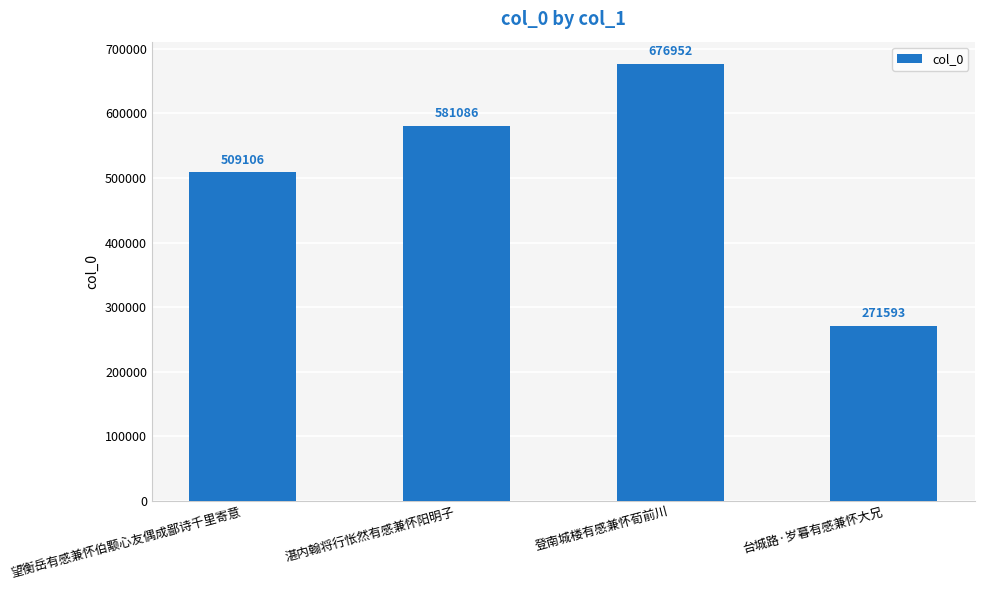

Rank the categories by value from highest to lowest.

登南城楼有感兼怀荀前川, 湛内翰将行怅然有感兼怀阳明子, 望衡岳有感兼怀伯颙心友偶成鄙诗千里寄意, 台城路·岁暮有感兼怀大兄